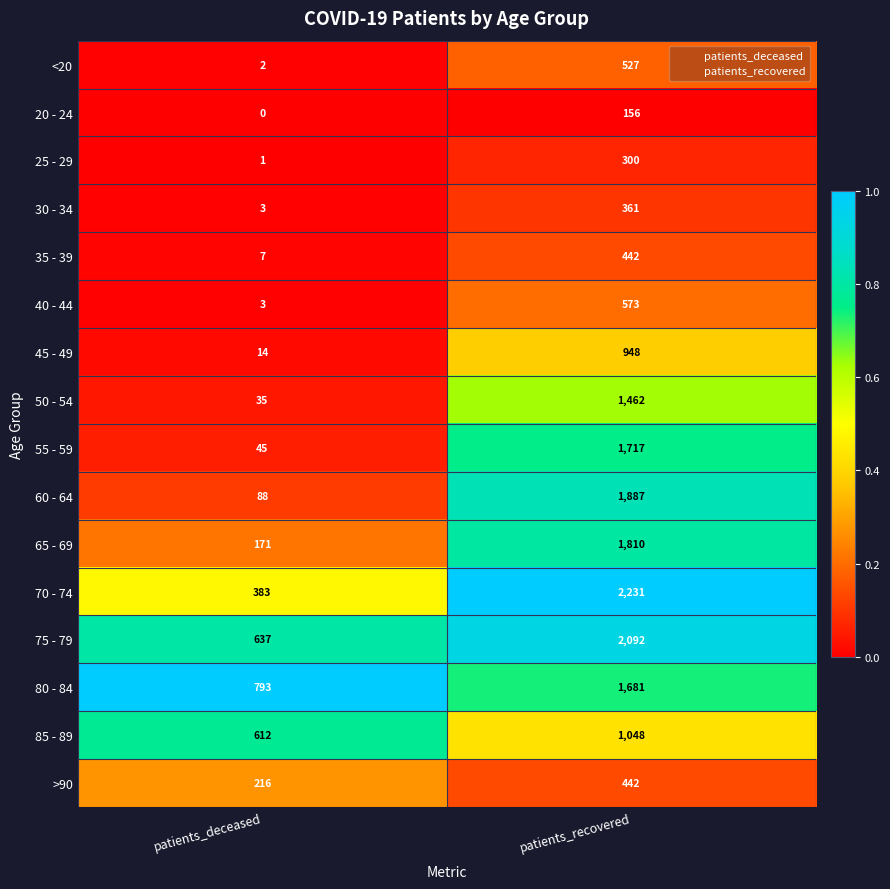

What is the average value of the 55 - 59 series?

881